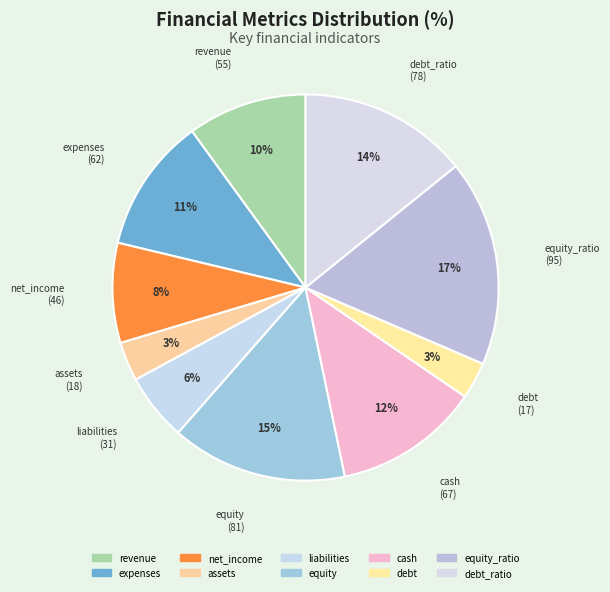

Do debt and cash together represent more than half of the pie?

No